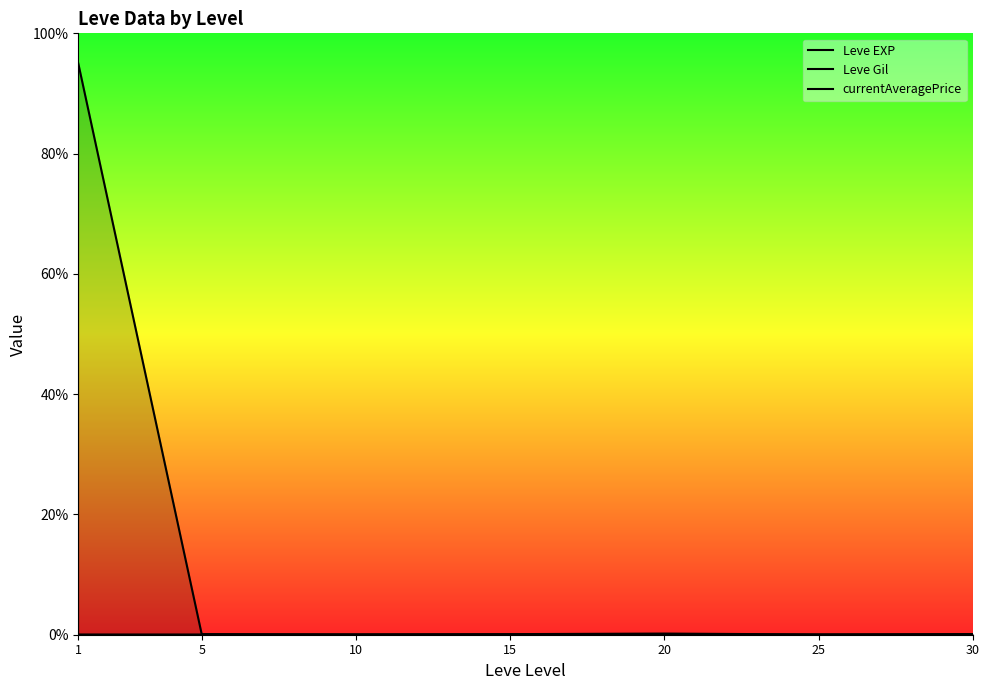

Which series has the widest spread of values?

currentAveragePrice